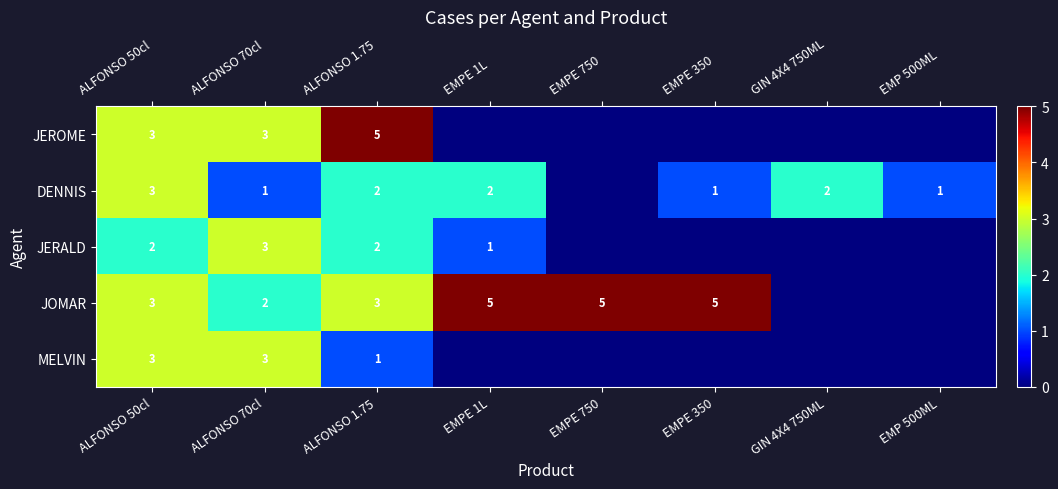

Is it true that JEROME equals 2 at ALFONSO 50cl?

False